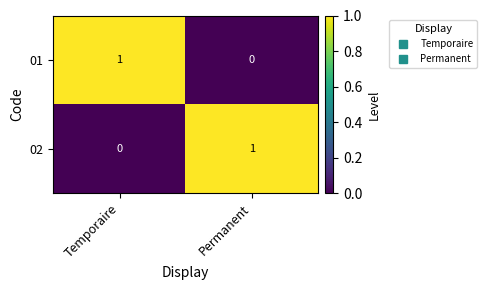

Rank the series at Permanent from lowest to highest value.

01, 02